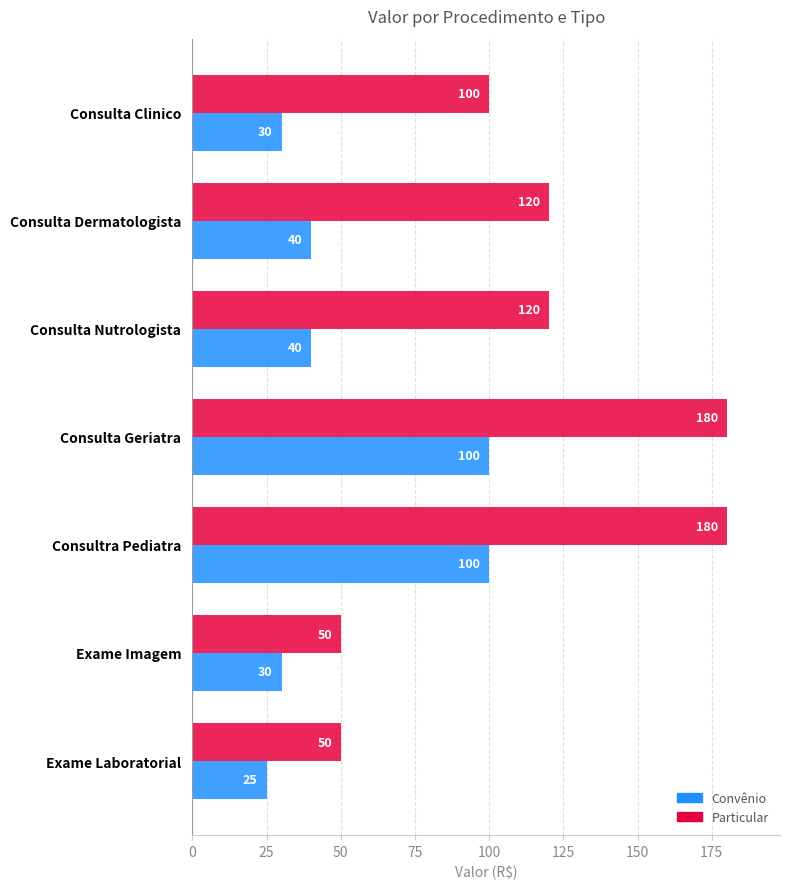

What is the average value of the Particular series?

114